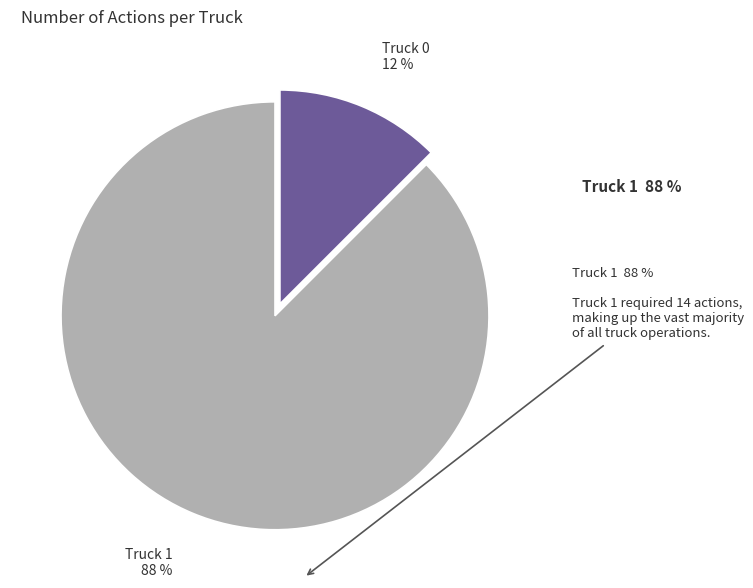

How many slices are in this pie chart?

2